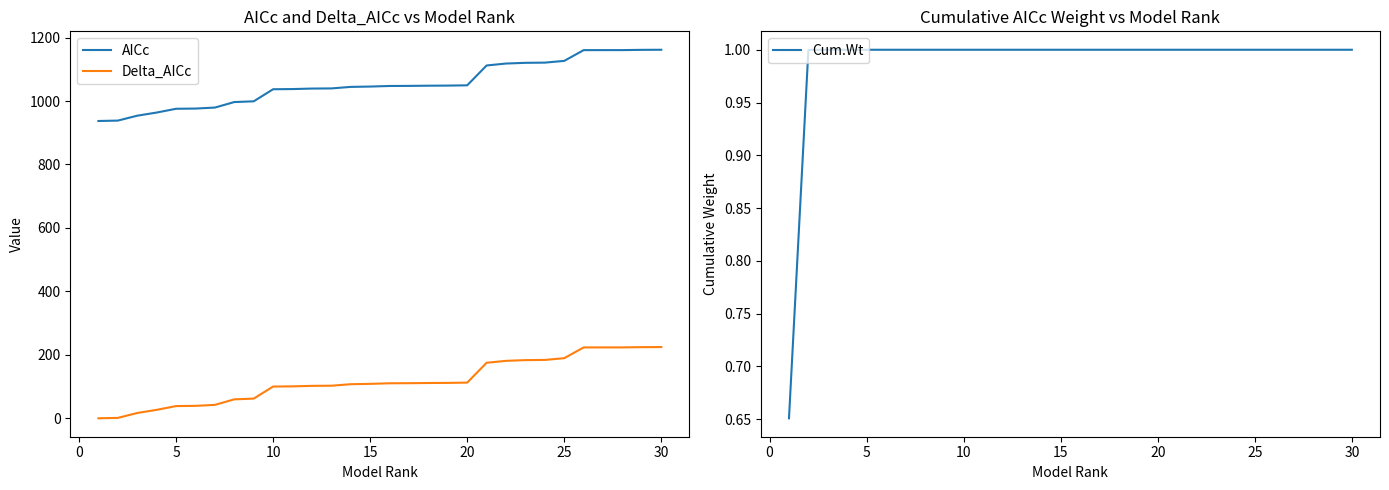

How many data points in Delta_AICc are less than 110?

15